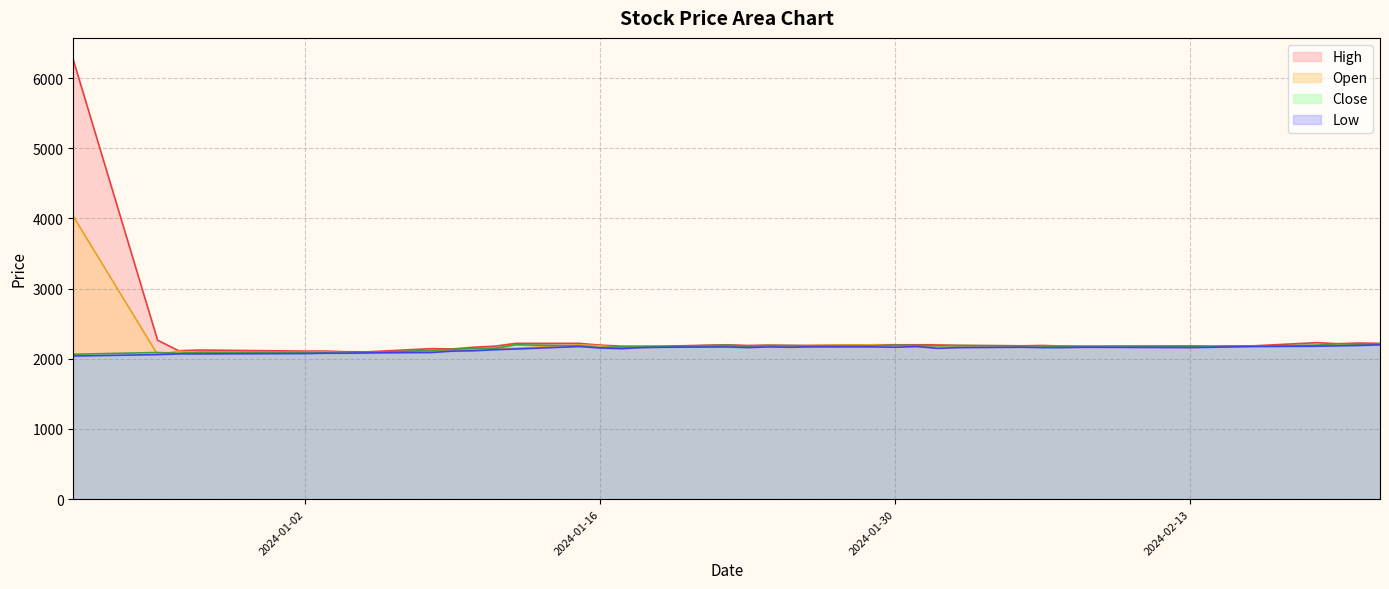

At how many categories does at least one series exceed 2437?

1